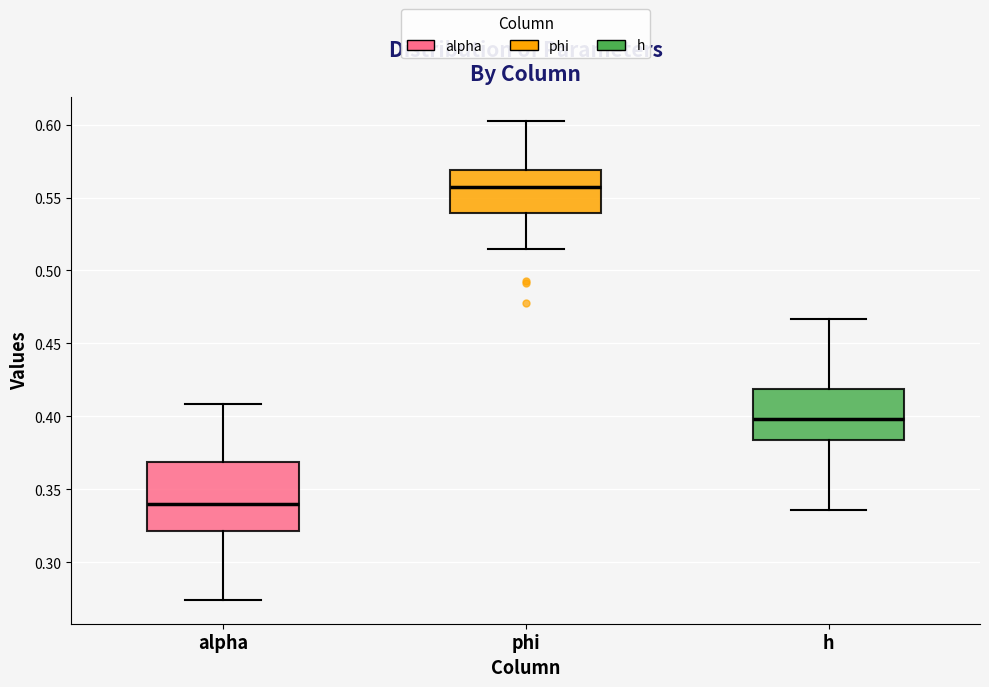

Which box's median line is the highest?

phi